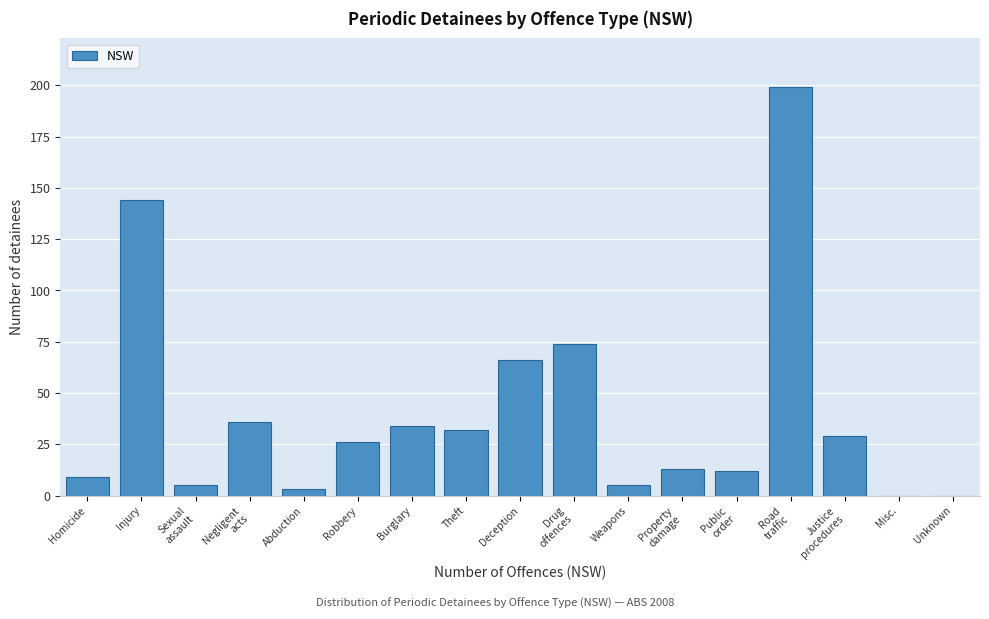

Which has a higher value, Abduction or Injury?

Injury